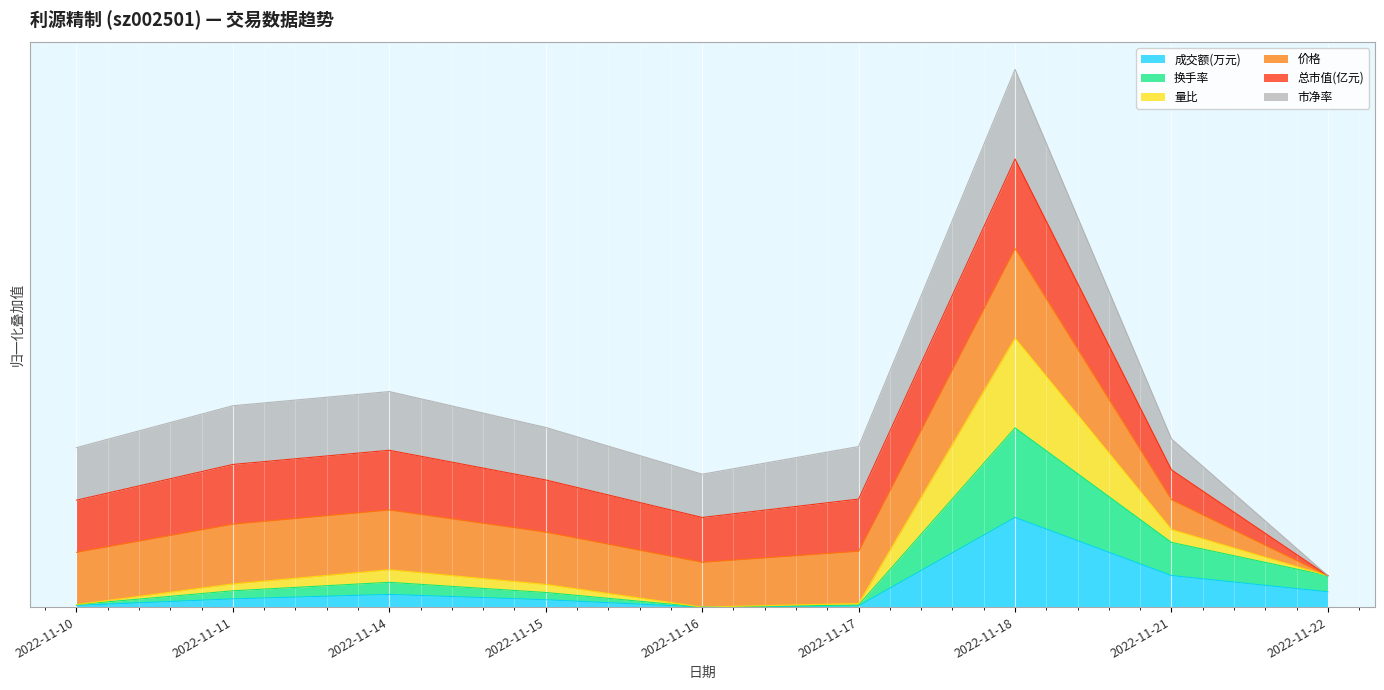

True or false: 成交额(万元) and 量比 intersect in this chart.

False